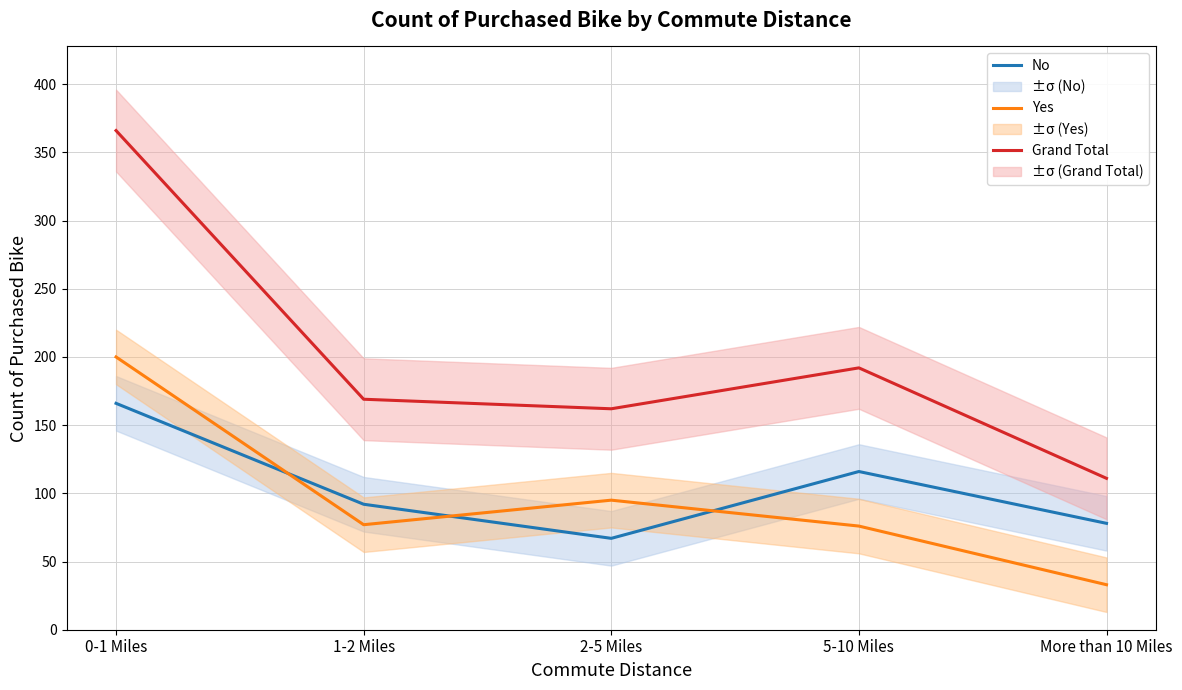

Which series has the largest range (max minus min)?

Grand Total